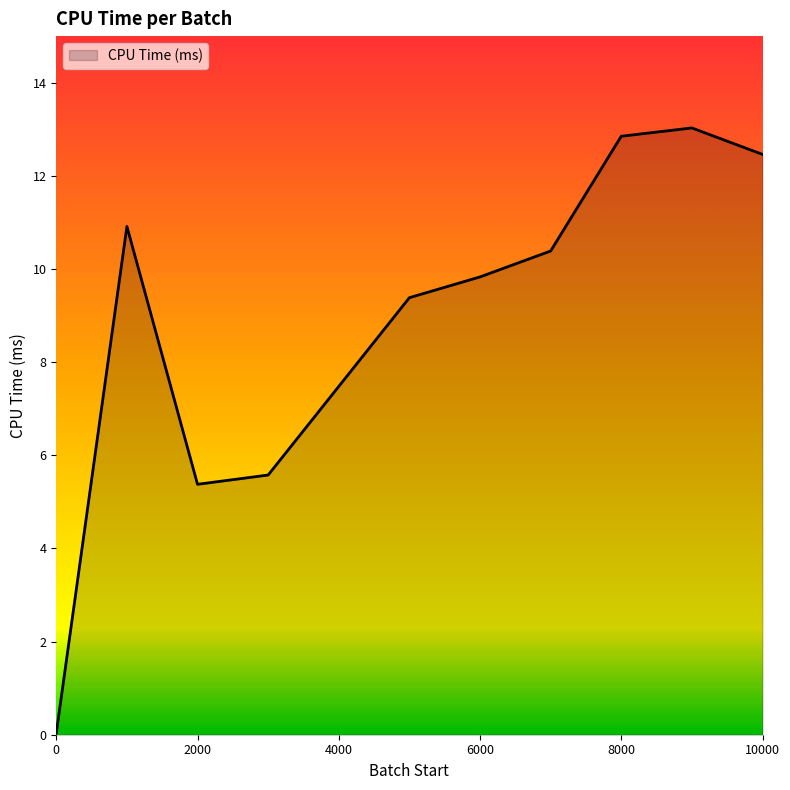

What is the difference between the maximum and minimum values?

13.0